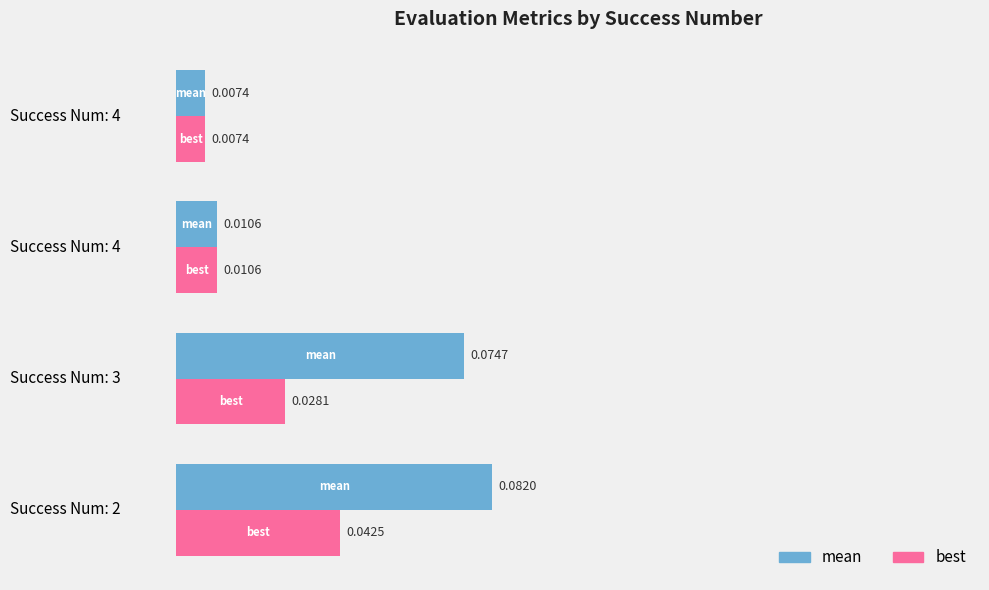

Rank the series by their maximum value, from highest to lowest.

mean, best